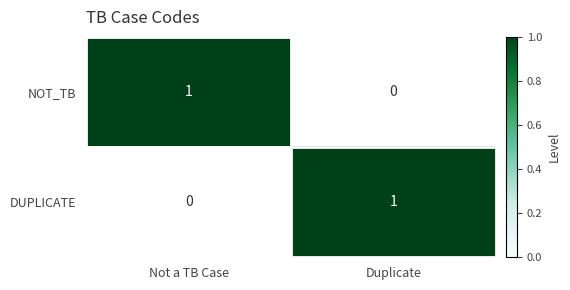

What is the sum of the DUPLICATE values at Not a TB Case and Duplicate?

1